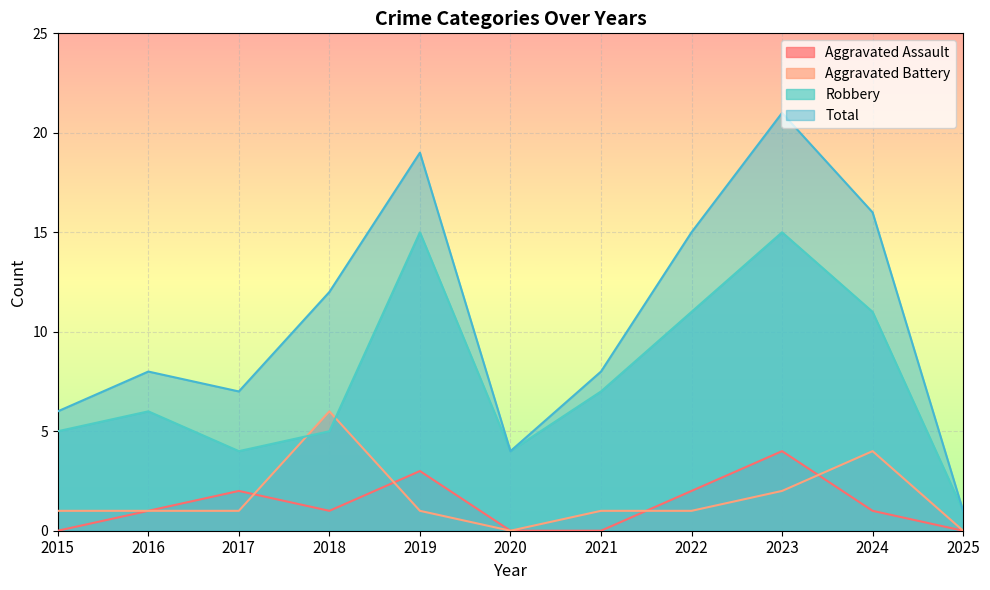

Which category has the highest value across all series?

2023